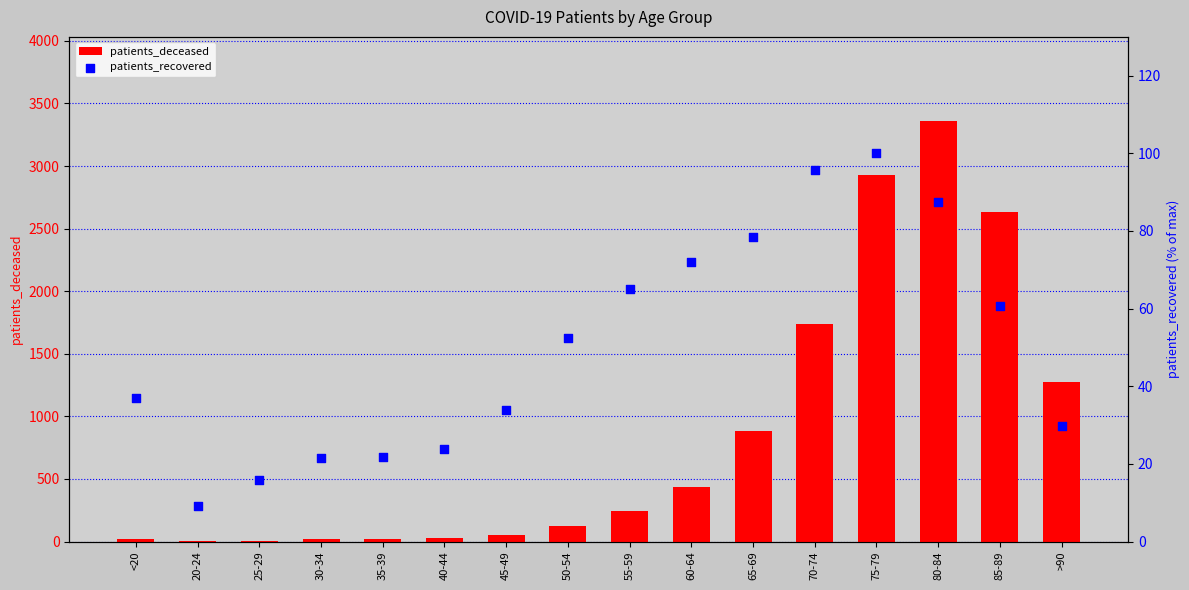

At how many categories does at least one series exceed 831?

6